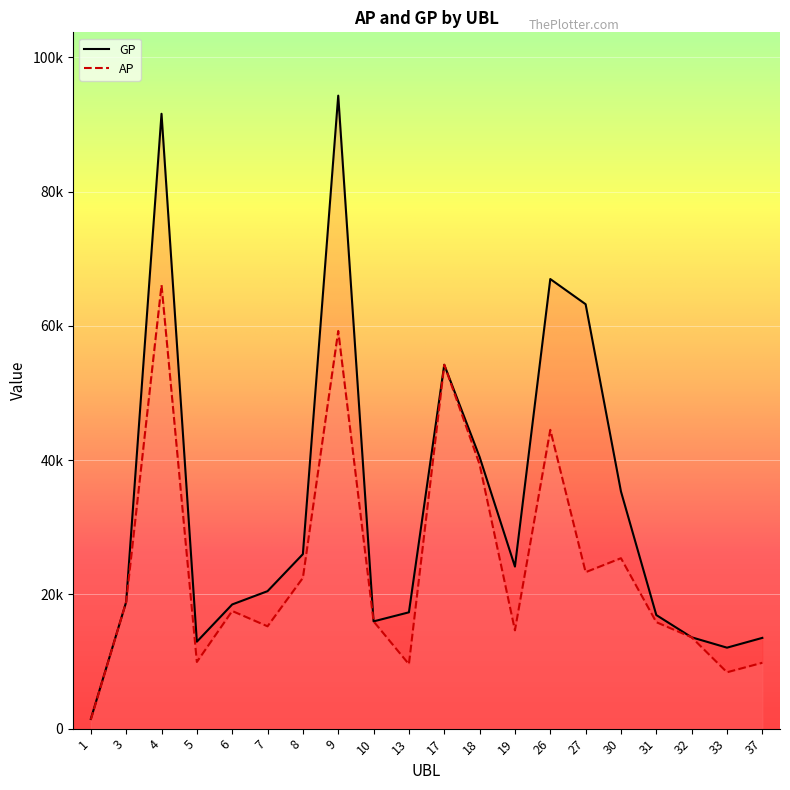

What is the highest value of the GP series?

94288